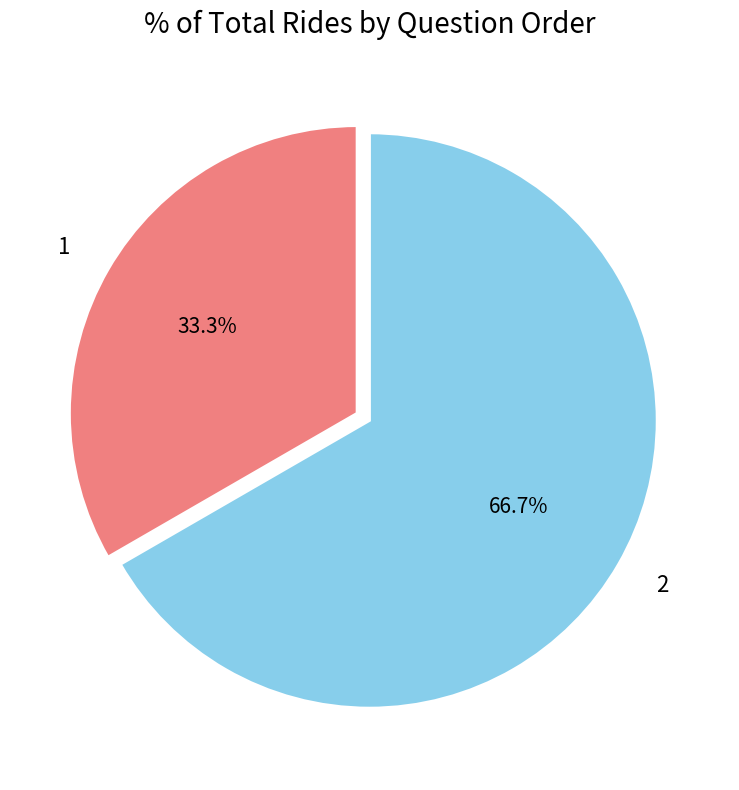

What percentage do 2 and 1 together represent?

100.0%